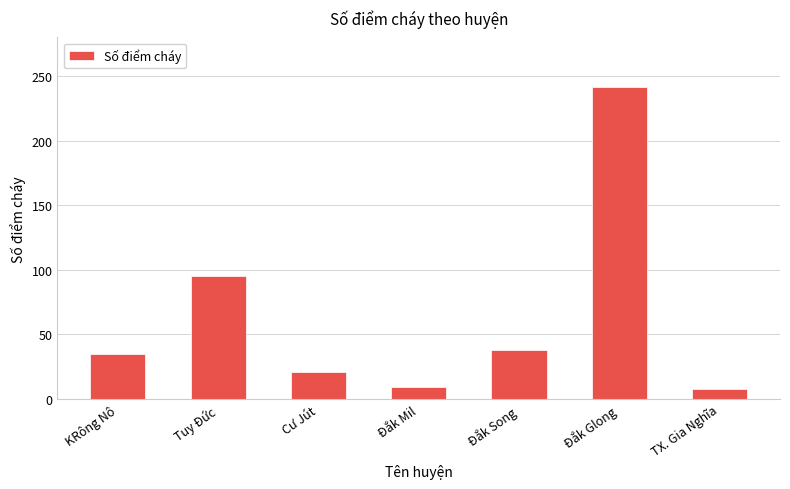

What is the change in value from Tuy Đức to TX. Gia Nghĩa?

-87